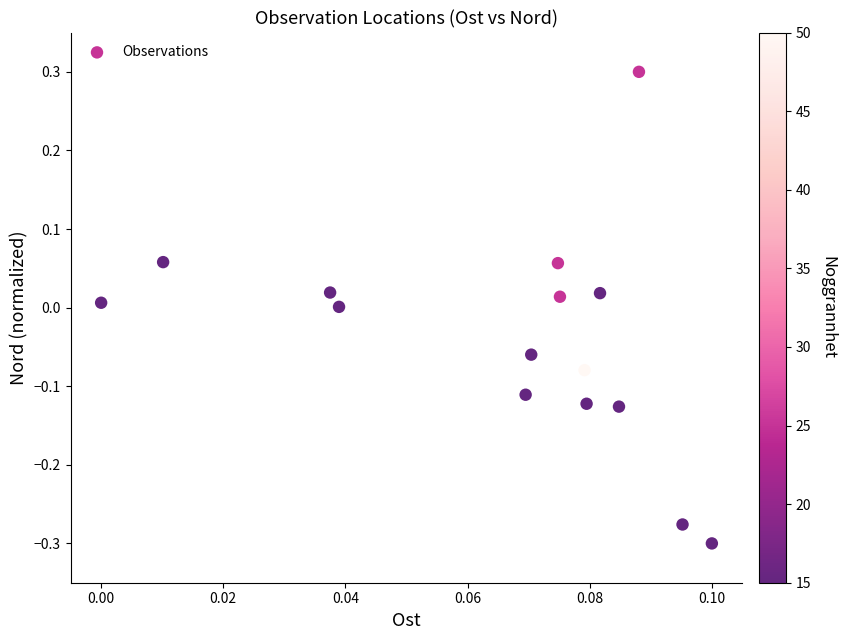

What is the range of Y values (max minus min)?

0.6